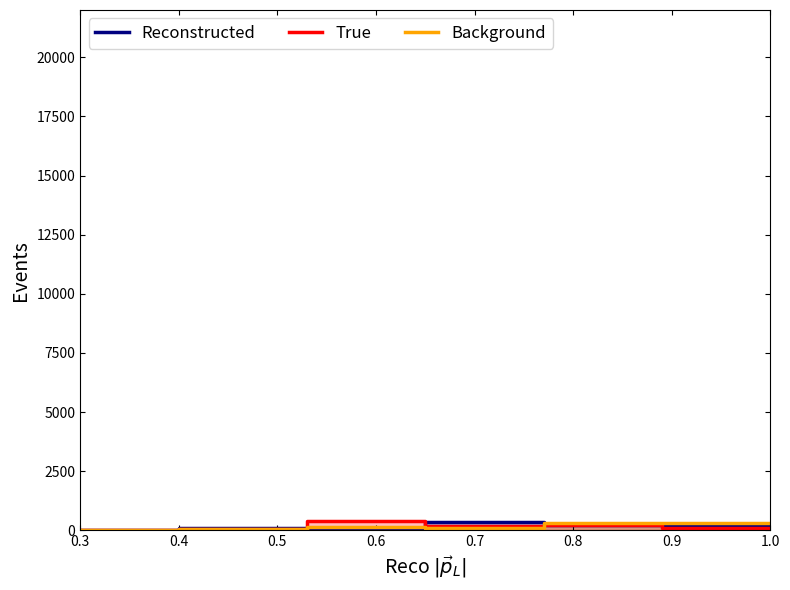

Does the chart display data point markers on the line(s)?

No